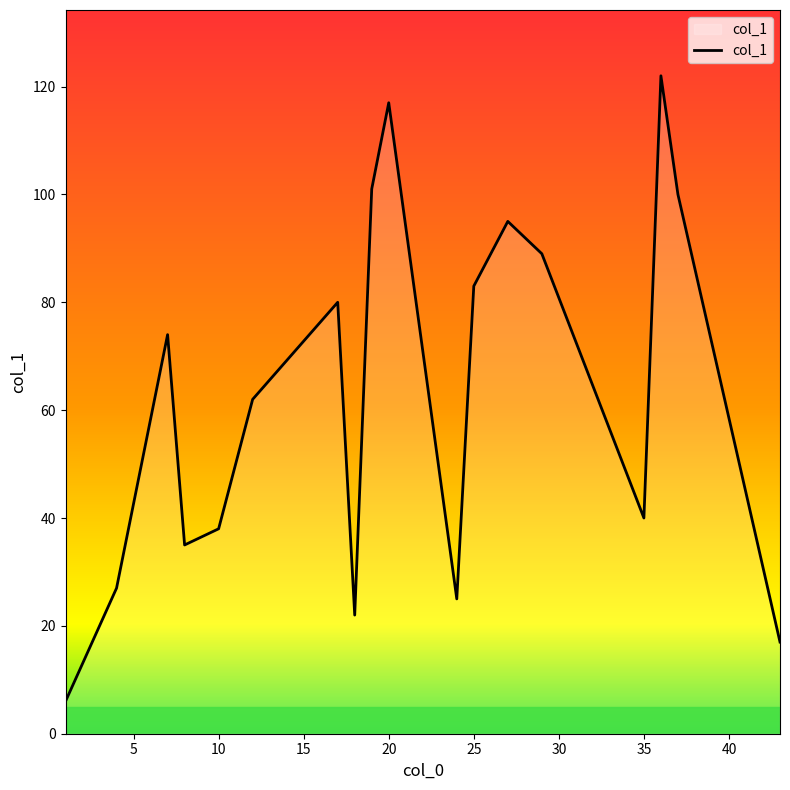

What is the maximum value shown in the chart?

122